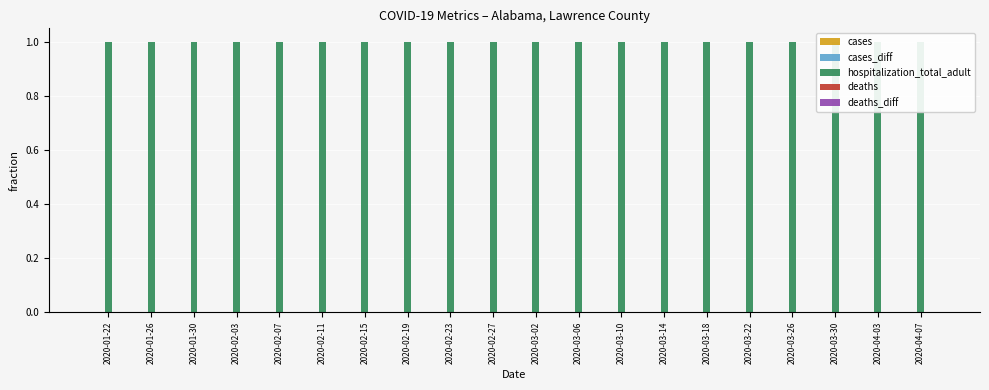

How many bars are there in each group?

5